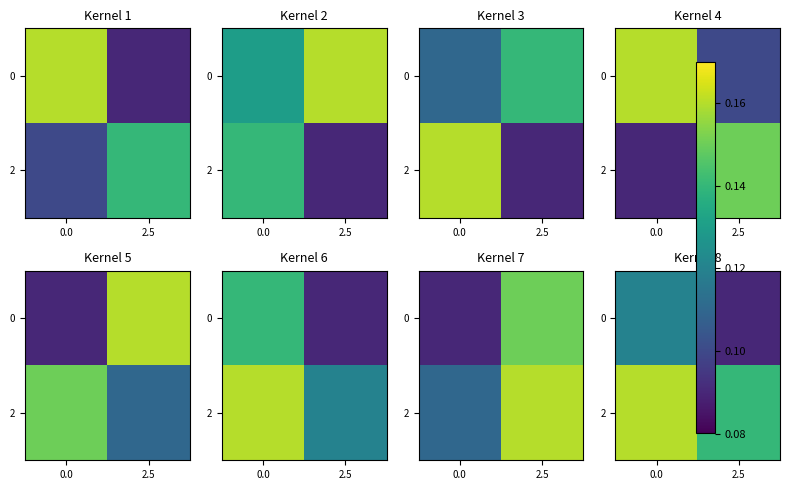

What is the minimum value shown in the chart?

0.1